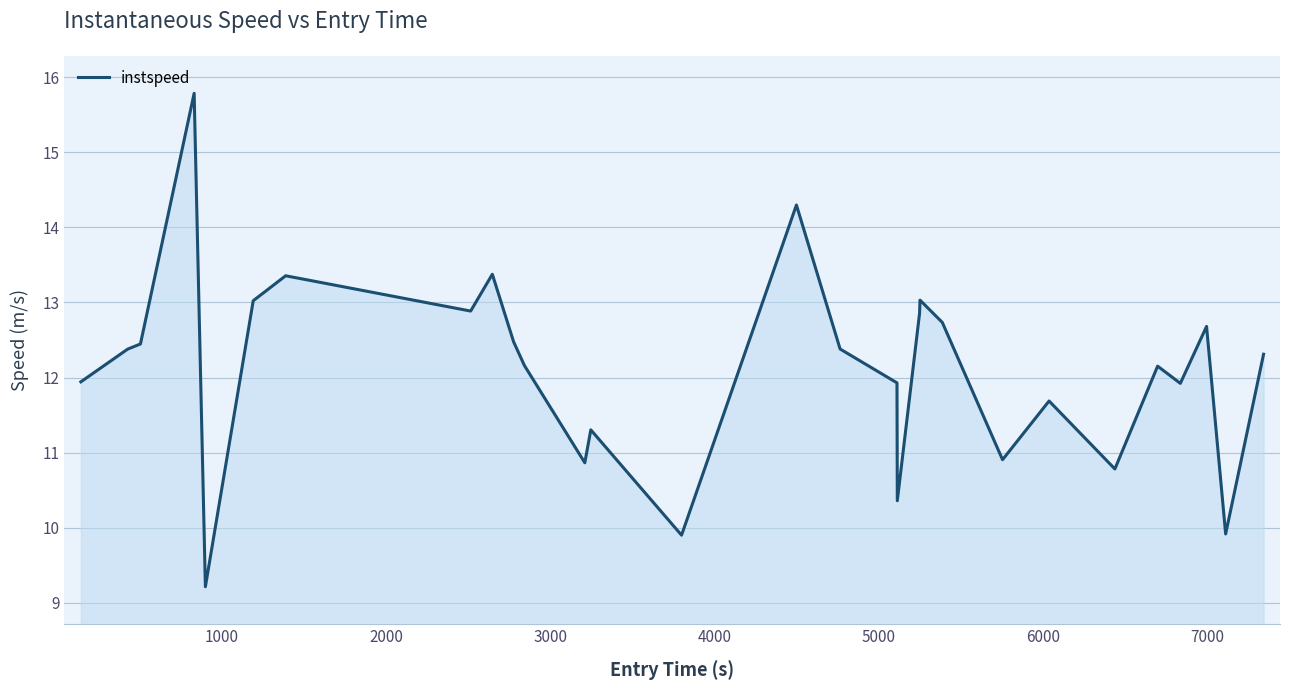

How many interior local valleys (lower than both neighbors) does the data have?

9